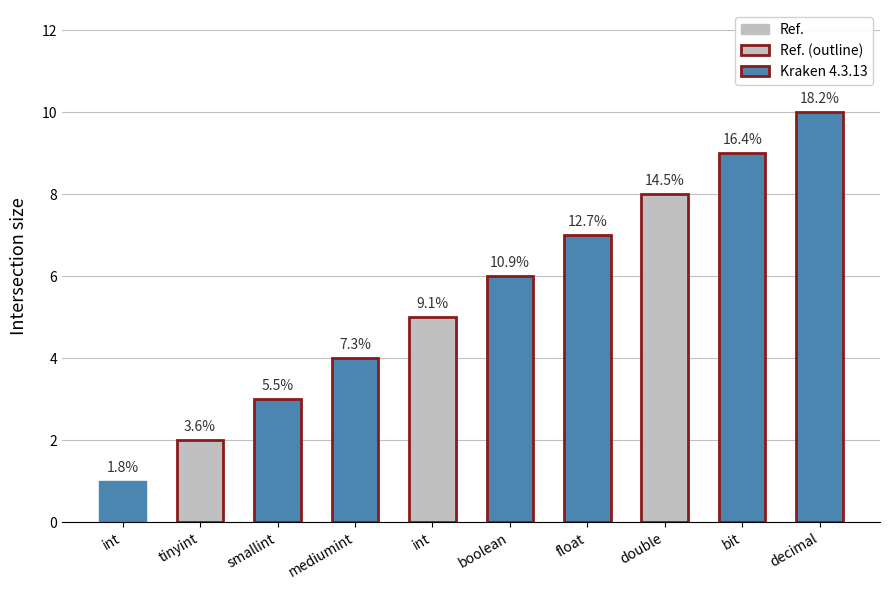

Where does the data first go above 6?

float